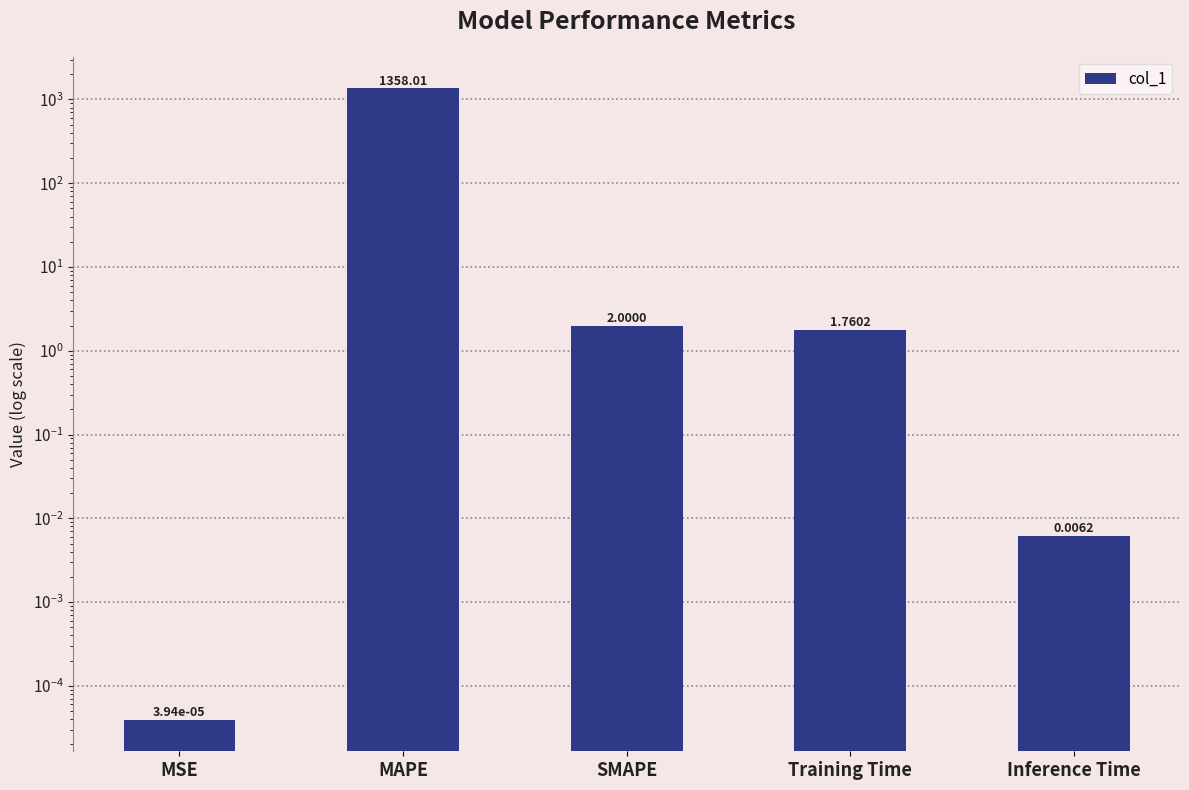

True or false: the data shows 0.0 at MSE.

False